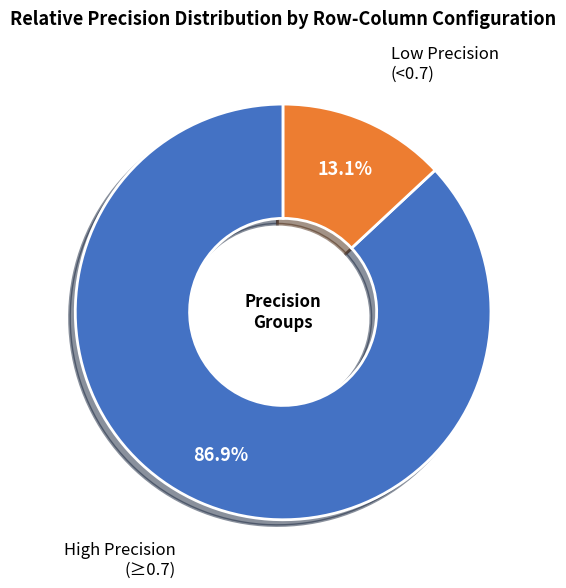

To the nearest percent, what is the average slice percentage?

50%